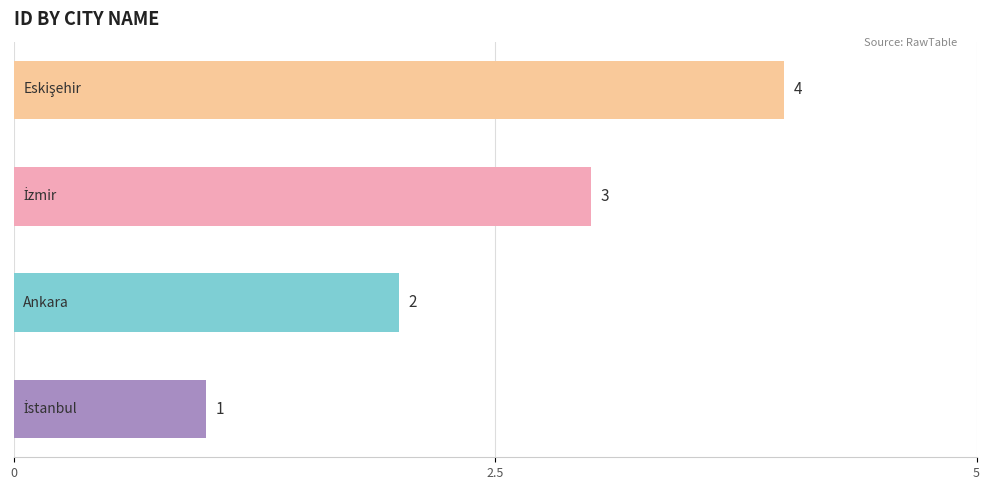

How many bars are there in total?

4